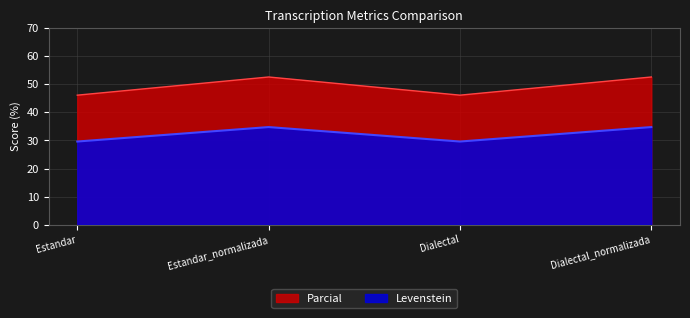

What are all the series names shown in the legend?

Parcial, Levenstein